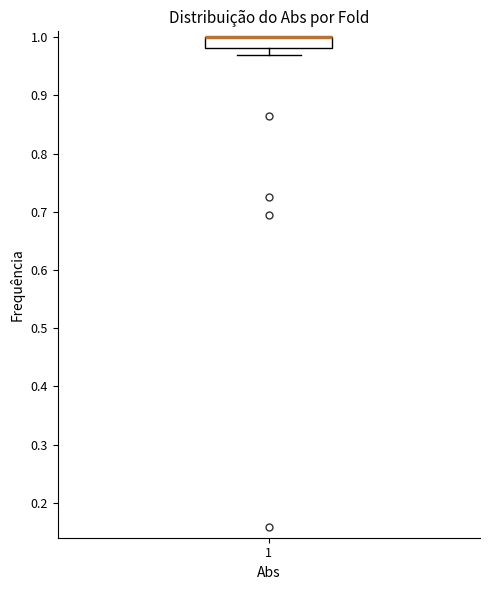

Read this box plot against the y-axis: the position of the median line, the range covered by the box, and the ends of both whiskers. The values are not printed on the chart, so give them approximately, as read against the axis.

median 1.00 (drawn on the box's upper edge), box 0.98 to 1.00, whiskers 0.97 to 1.00